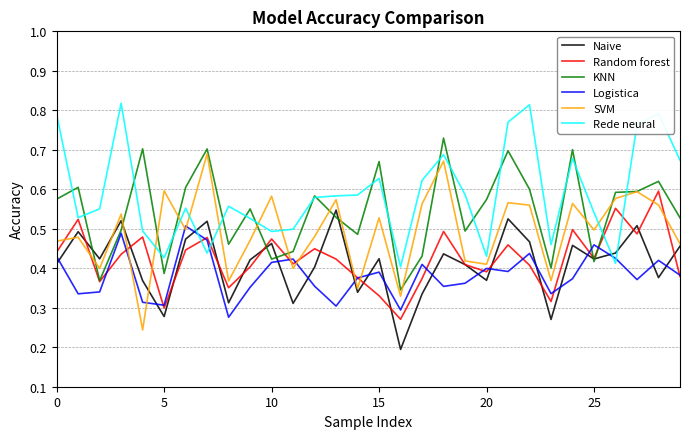

How many lines are shown in the chart?

6